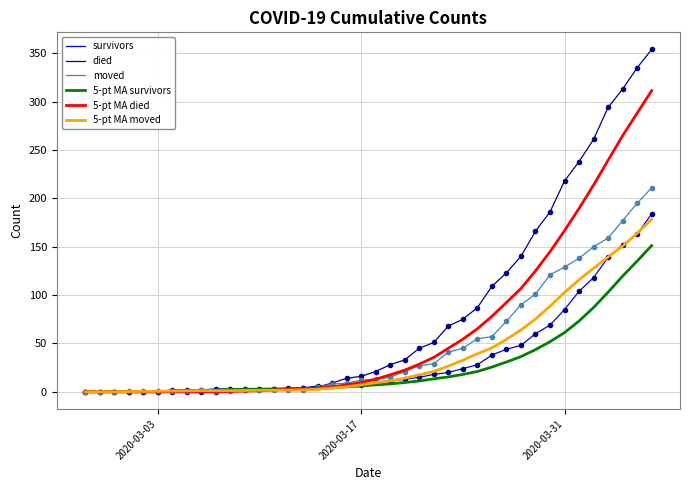

What is the difference between the maximum and minimum values in the 5-pt MA died series?

311.4